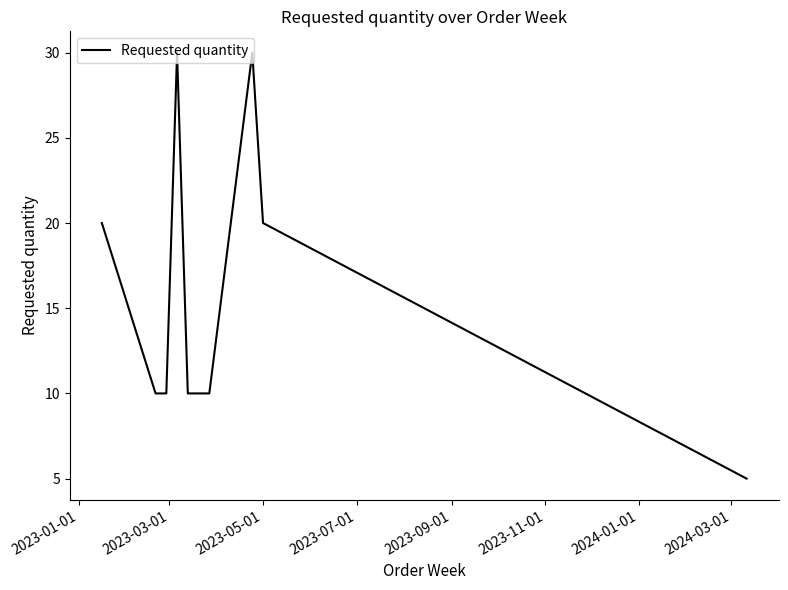

What is the smallest value displayed?

5